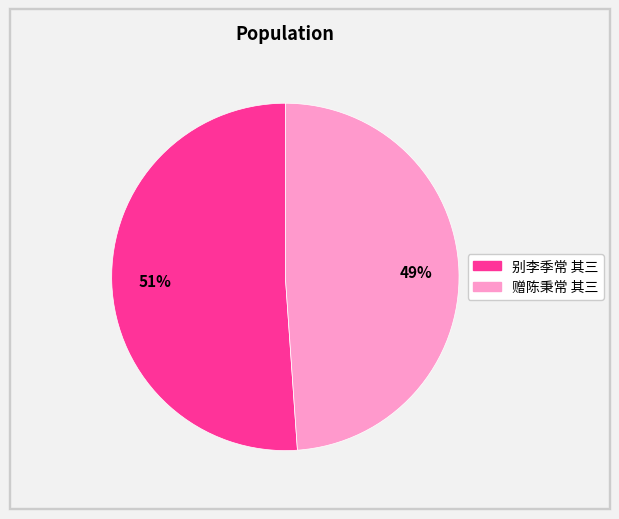

What percentage is the 别李季常 其三 slice, to the nearest percent?

51%